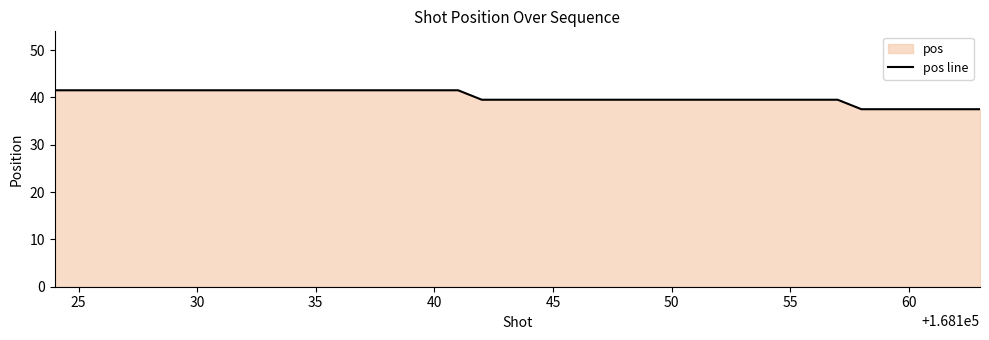

What is the greatest value displayed?

41.5